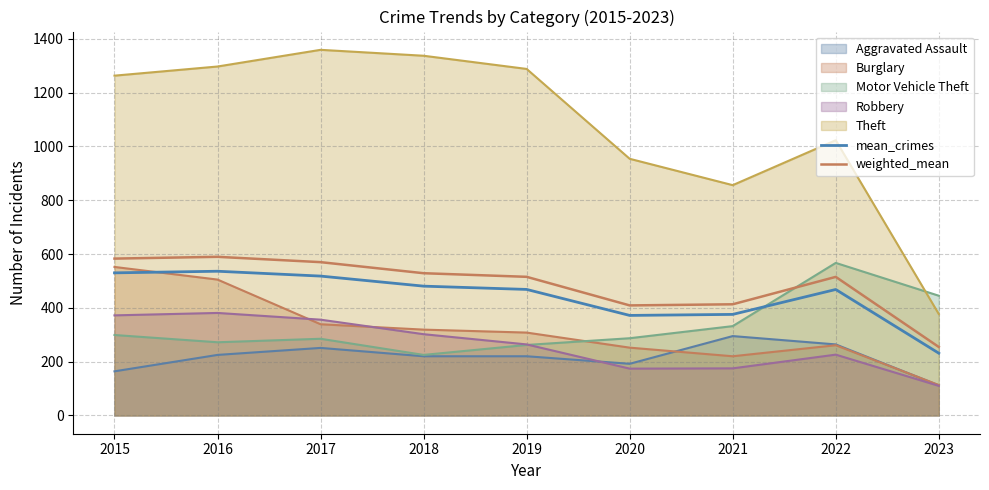

List the labels in order of weighted_mean value, largest first.

2016, 2015, 2017, 2018, 2019, 2022, 2021, 2020, 2023